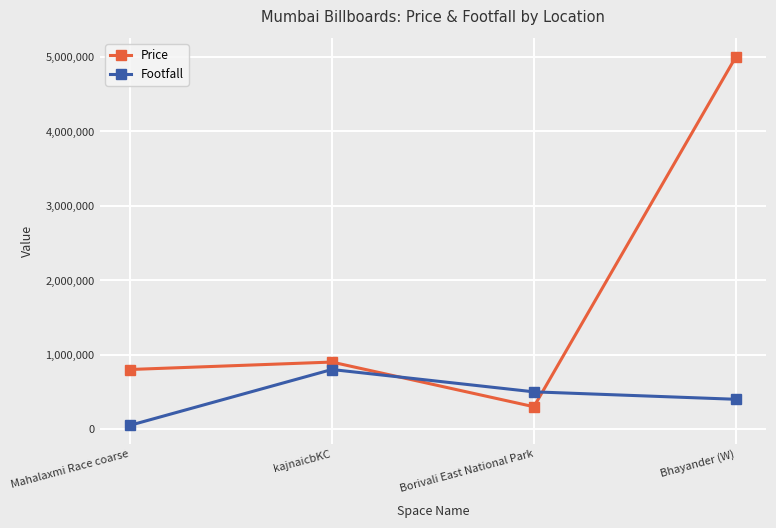

What is the spread (max minus min) of values at Bhayander (W)?

4600000